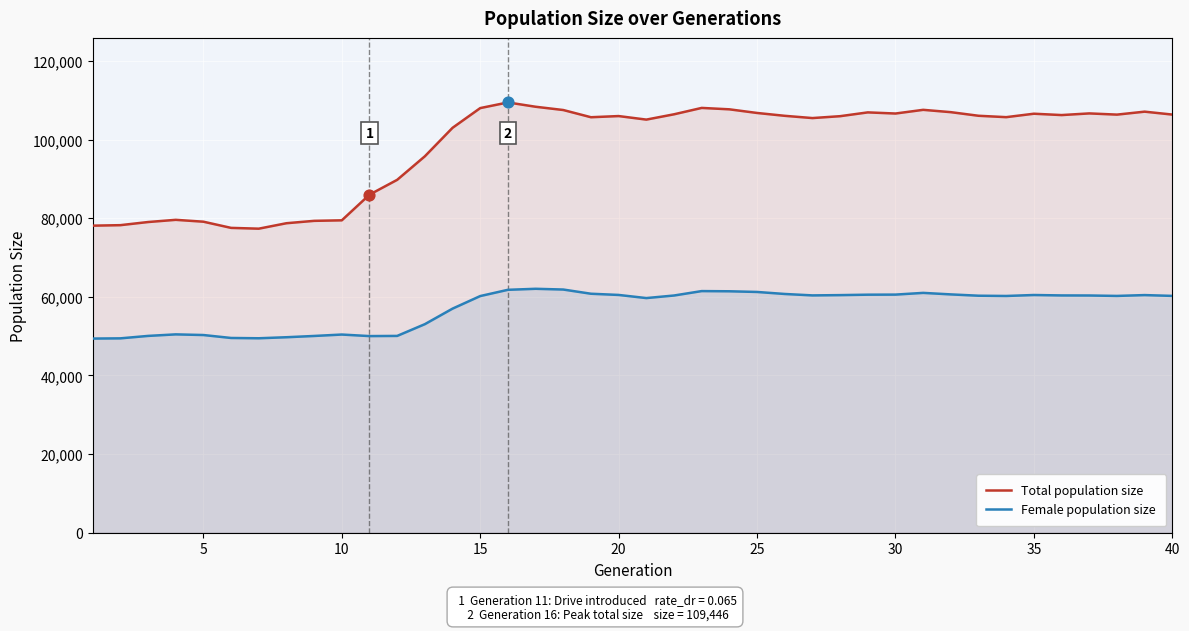

What are all the series names shown in the legend?

Total population size, Female population size